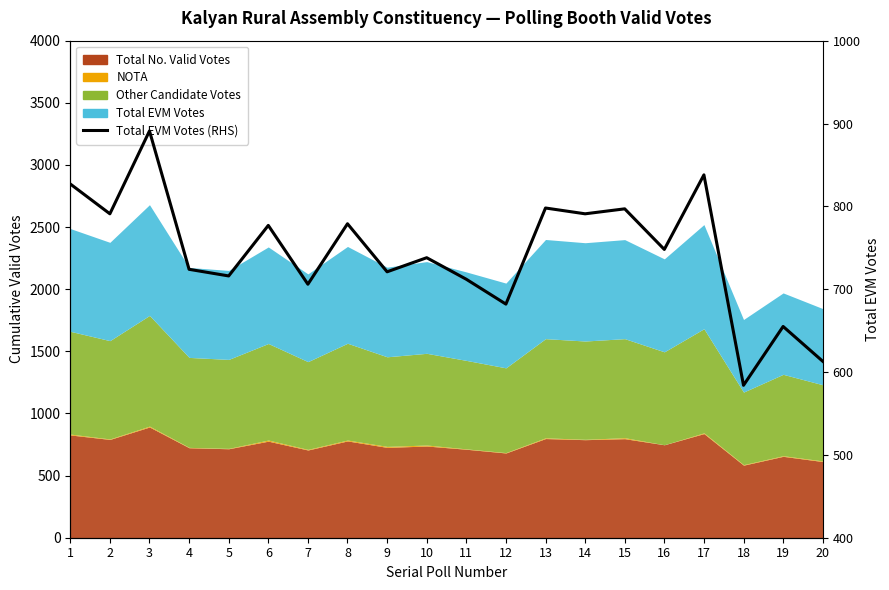

Reading left to right, transcribe all the data shown in this chart.

827	791	891	724	716	777	706	779	721	738	712	682	798	791	797	748	838	584	655	613